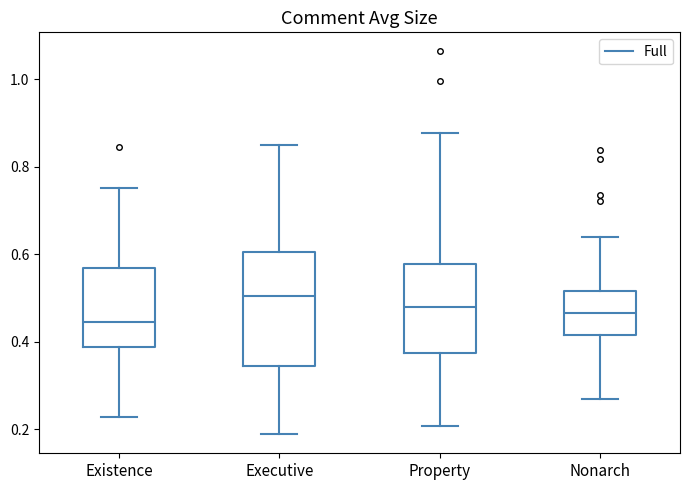

Where does the upper whisker of the box for Nonarch end on the y-axis? The values are not printed on the chart, so give them approximately, as read against the axis.

0.64